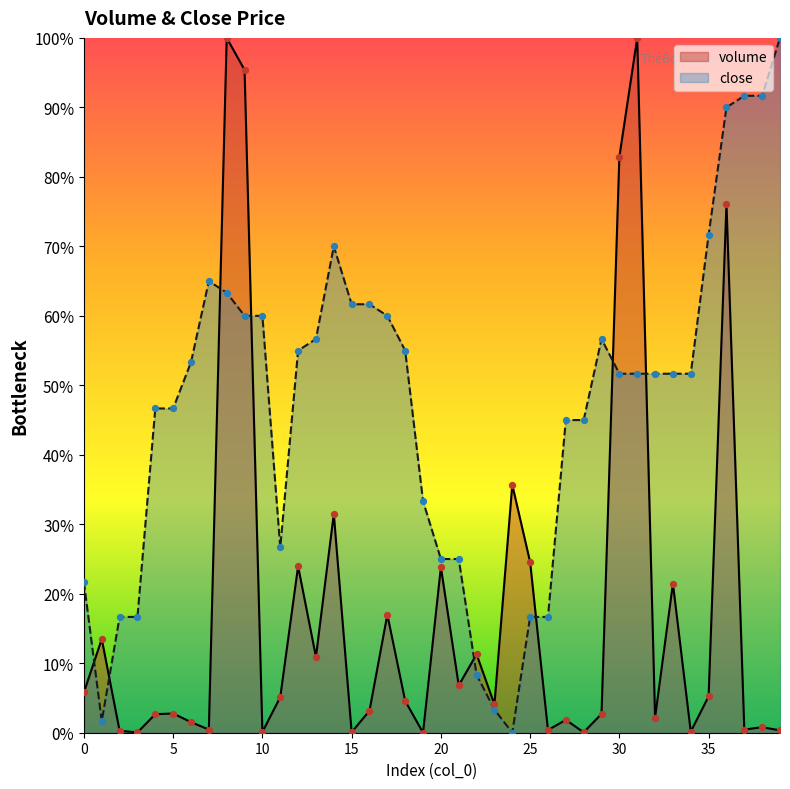

What are all the series names shown in the legend?

volume, close